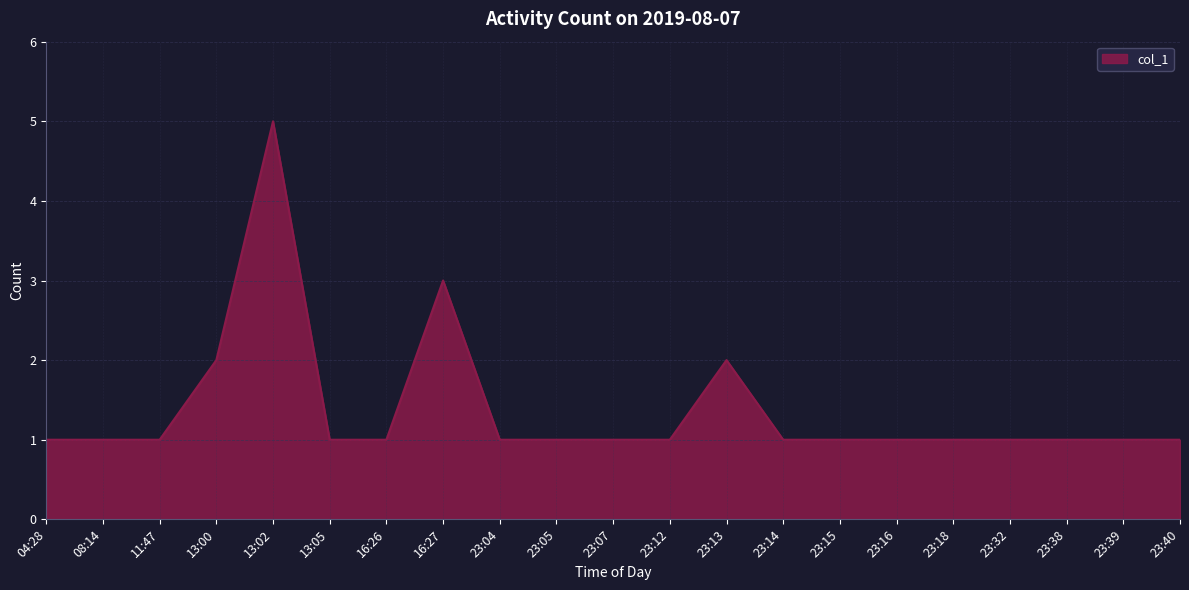

Which has a higher value, 23:14 or 13:00?

13:00